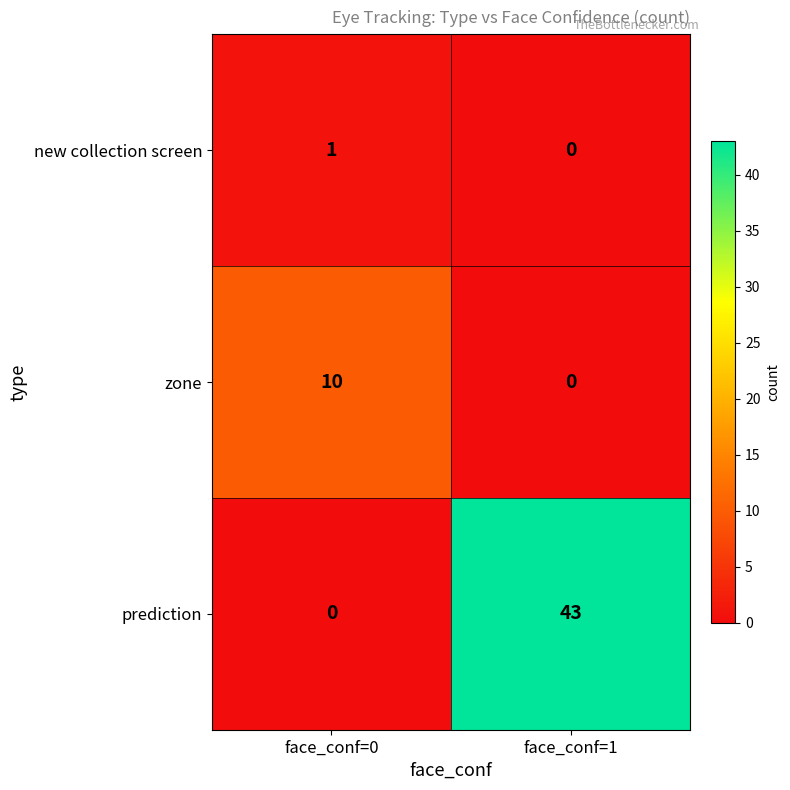

Which category has the lowest value in the prediction series?

face_conf=0